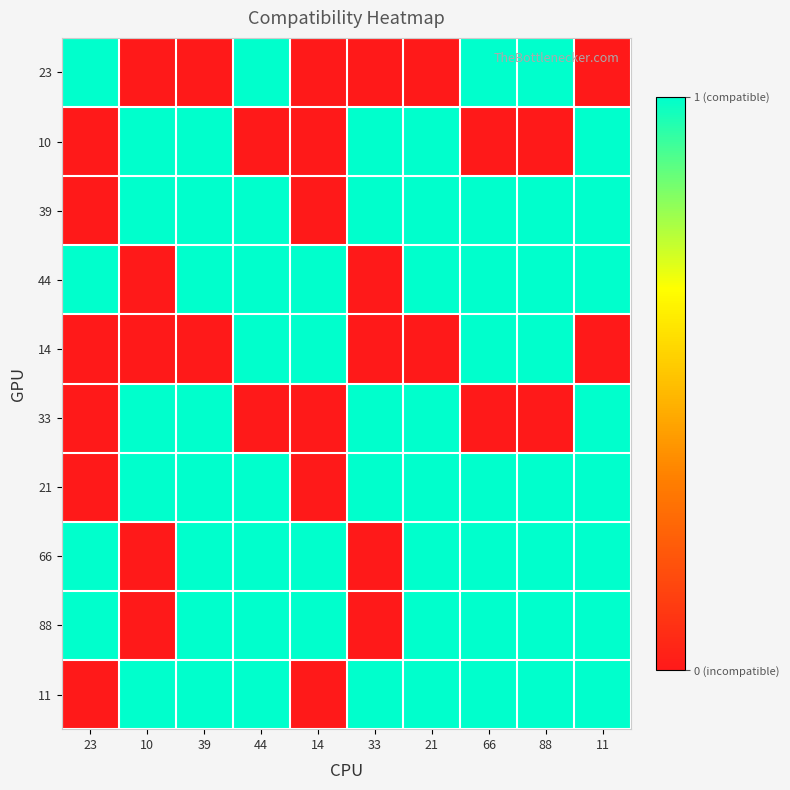

At which category does the chart reach its peak across all series?

23